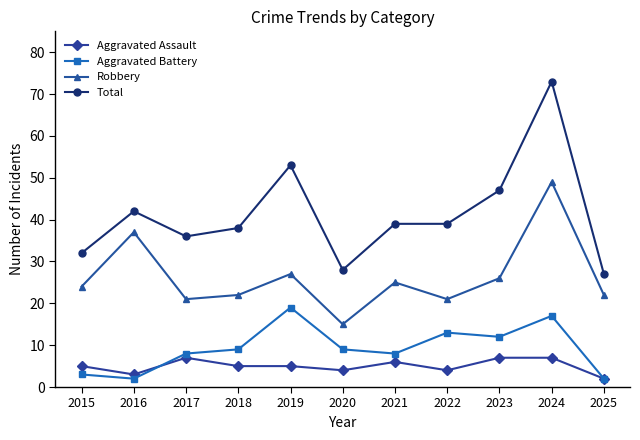

What is the value of the Total point at the 5th from the left?

53